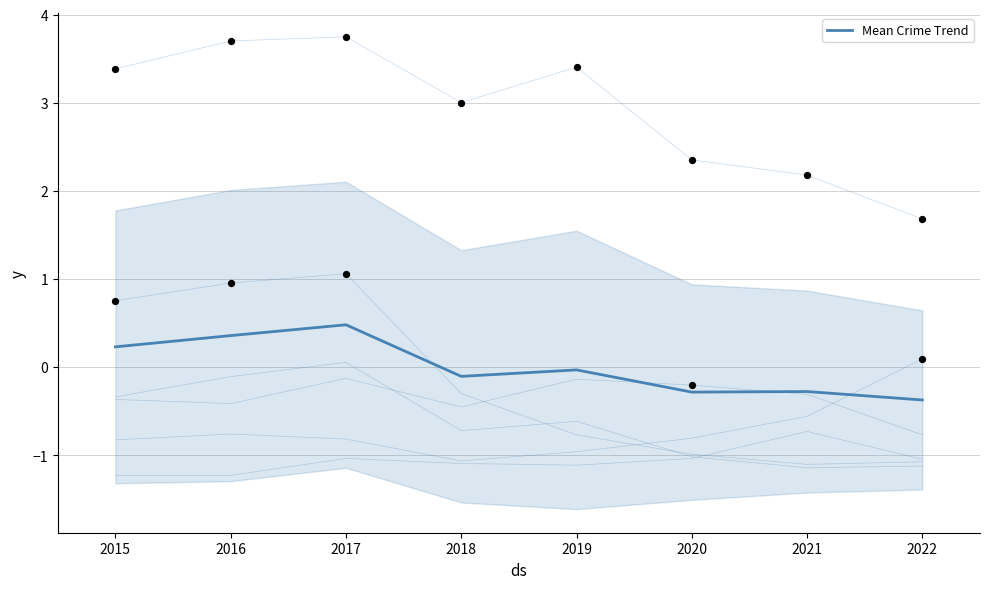

Which series reaches the minimum Y coordinate?

Aggravated Assault